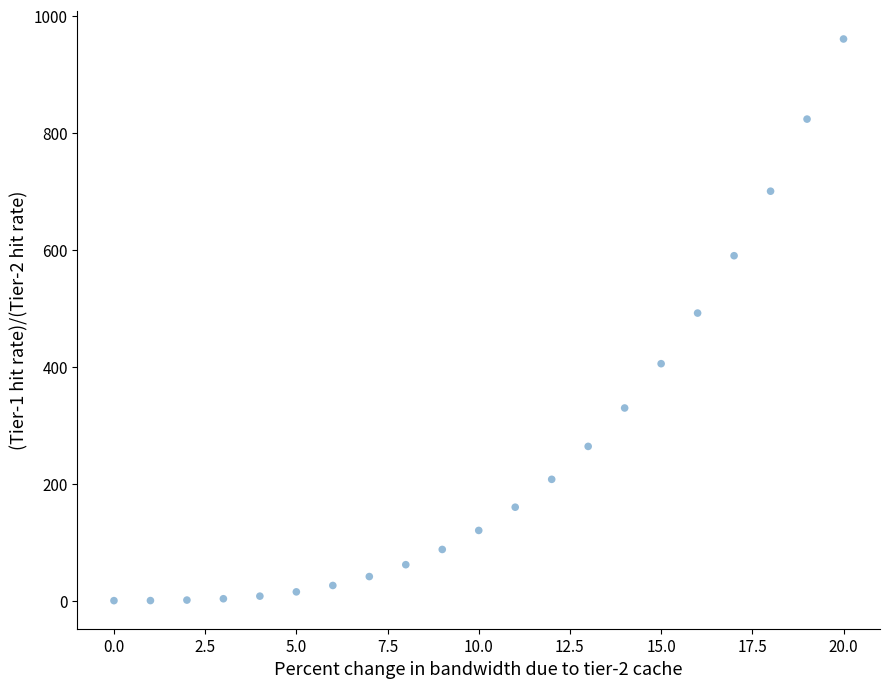

What Y value in the scatter plot is closest to 480?

492.5